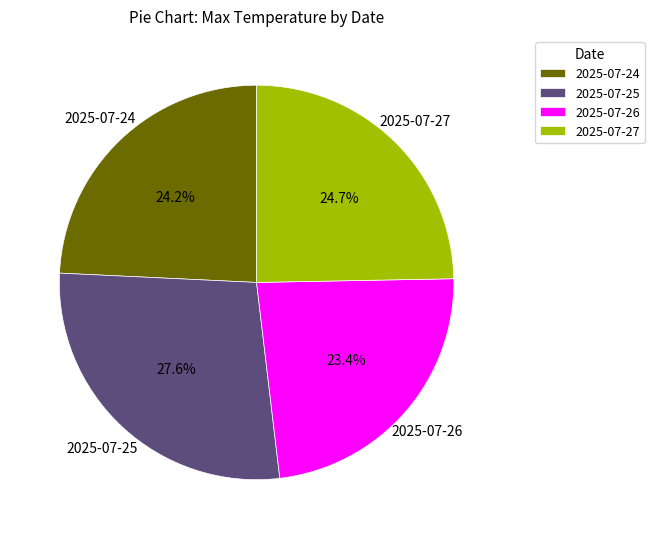

Count the number of slices in the pie.

4